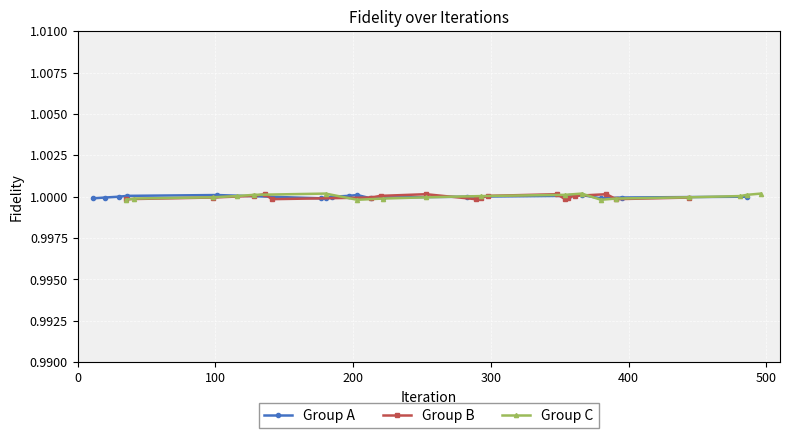

What is the maximum value shown in the chart?

1.0